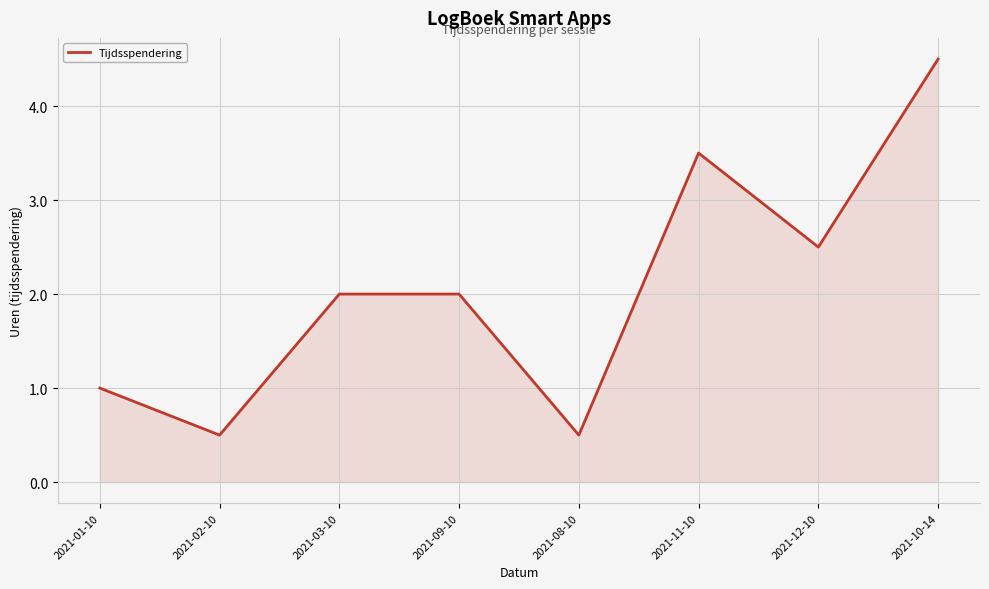

What value does the data have at 2021-08-10?

0.5